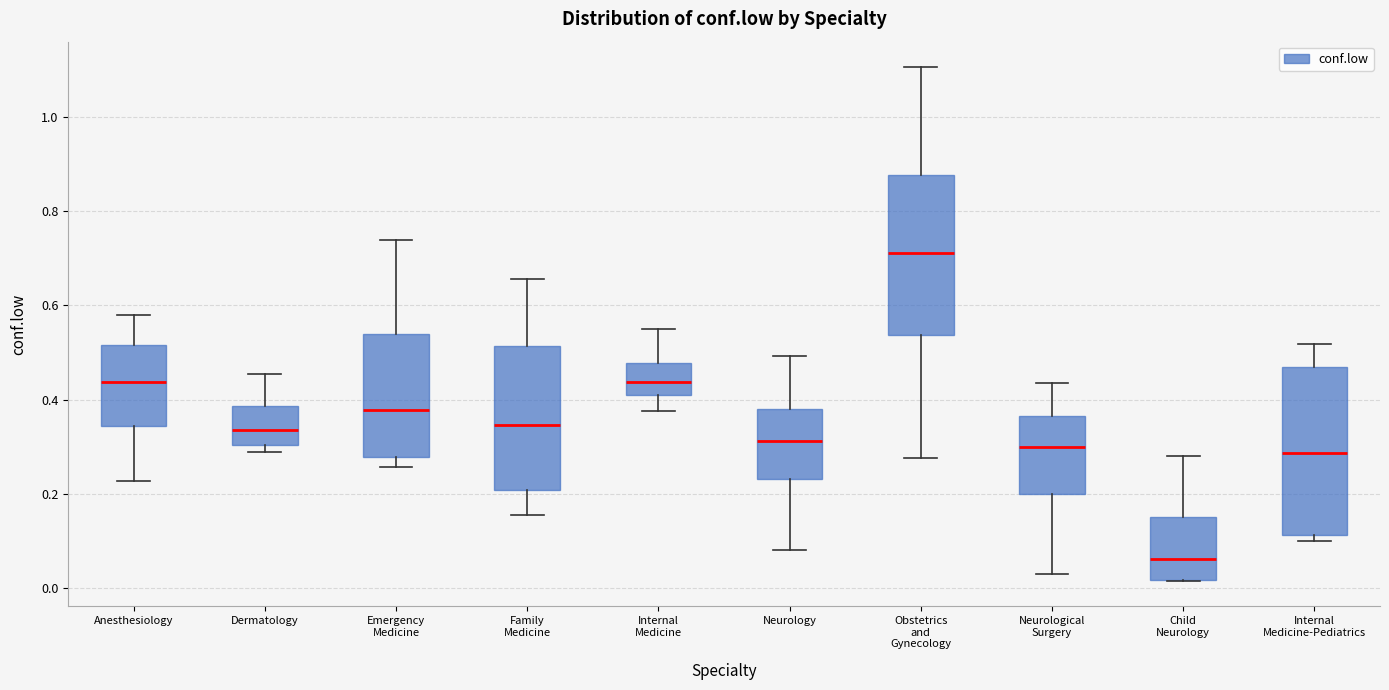

Reading left to right, transcribe this box plot: for each box, give where its median line is, the range the box spans, and where its two whiskers end, as read against the y-axis. The values are not printed on the chart, so give them approximately, as read against the axis.

Anesthesiology: median 0.44, box 0.34 to 0.52, whiskers 0.22 to 0.58
Dermatology: median 0.34, box 0.30 to 0.38, whiskers 0.28 to 0.46
Emergency Medicine: median 0.38, box 0.28 to 0.54, whiskers 0.26 to 0.74
Family Medicine: median 0.34, box 0.20 to 0.52, whiskers 0.16 to 0.66
Internal Medicine: median 0.44, box 0.42 to 0.48, whiskers 0.38 to 0.56
Neurology: median 0.32, box 0.24 to 0.38, whiskers 0.08 to 0.50
Obstetrics and Gynecology: median 0.72, box 0.54 to 0.88, whiskers 0.28 to 1.10
Neurological Surgery: median 0.30, box 0.20 to 0.36, whiskers 0.02 to 0.44
Child Neurology: median 0.06, box 0.02 to 0.16, whiskers 0.02 to 0.28
Internal Medicine-Pediatrics: median 0.28, box 0.12 to 0.46, whiskers 0.10 to 0.52